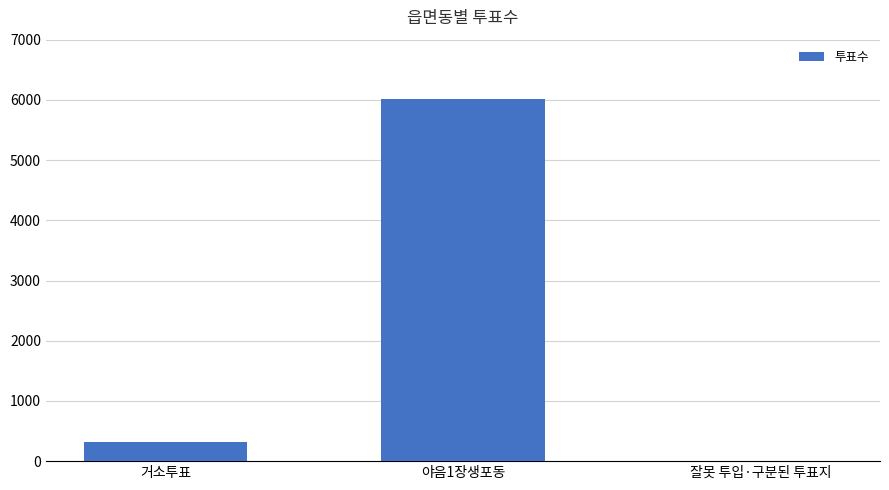

Does the chart contain stacked bars?

No